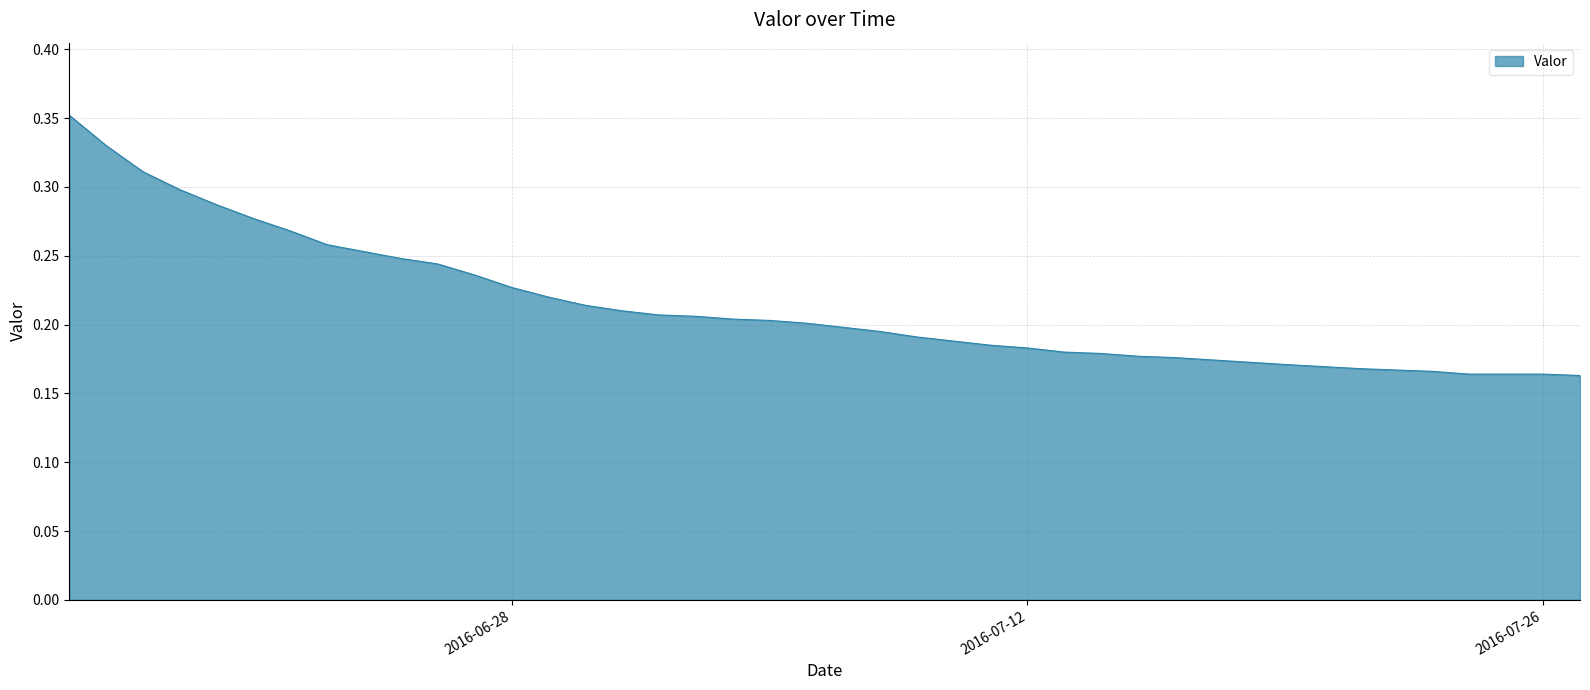

Does the chart display data point markers on the line(s)?

No